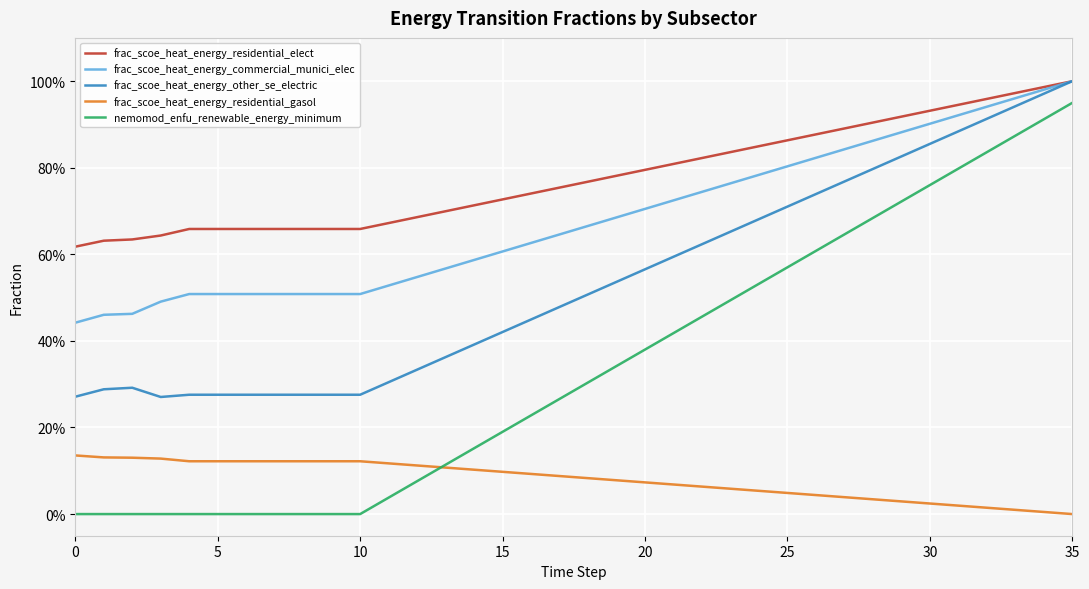

What are all the series names shown in the legend?

frac_scoe_heat_energy_residential_elect, frac_scoe_heat_energy_commercial_munici_elec, frac_scoe_heat_energy_other_se_electric, frac_scoe_heat_energy_residential_gasol, nemomod_enfu_renewable_energy_minimum